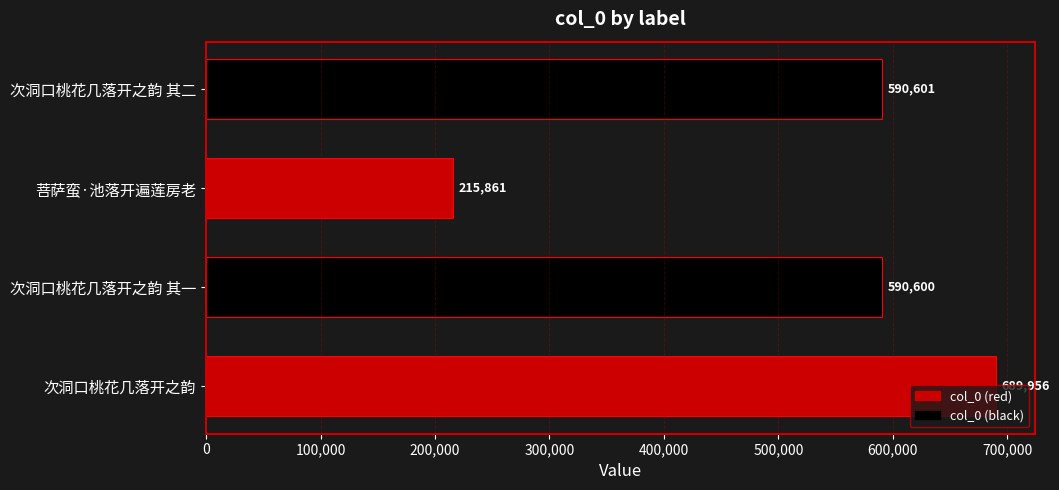

How many values are below 590601?

2